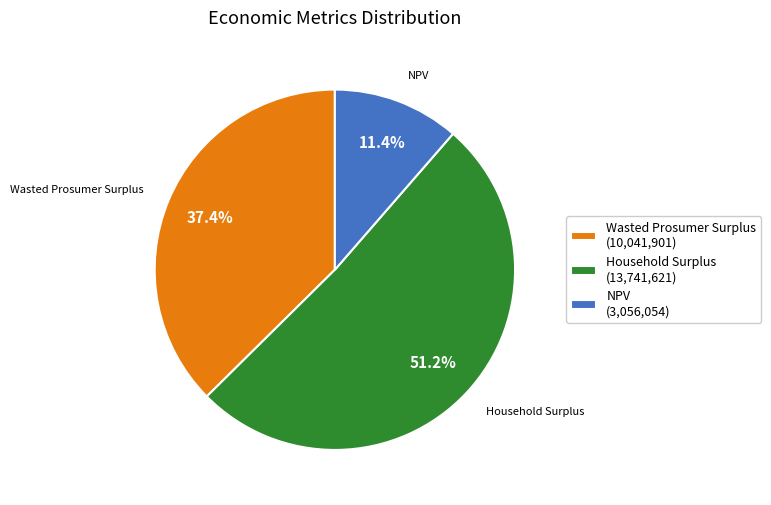

To the nearest percent, what percentage of the pie is NPV?

11%